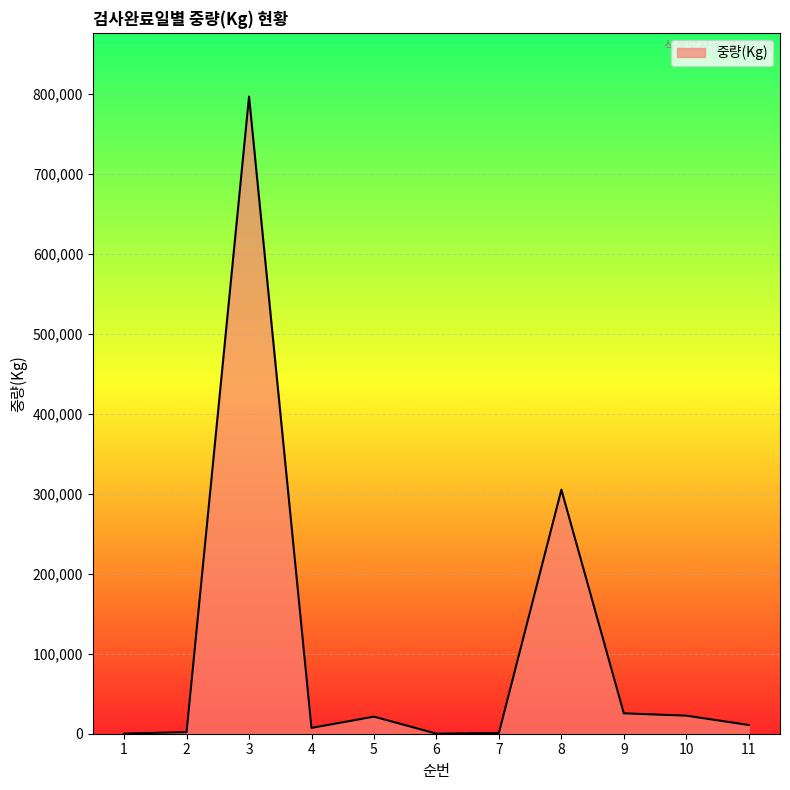

What is the difference between the maximum and minimum values?

796397